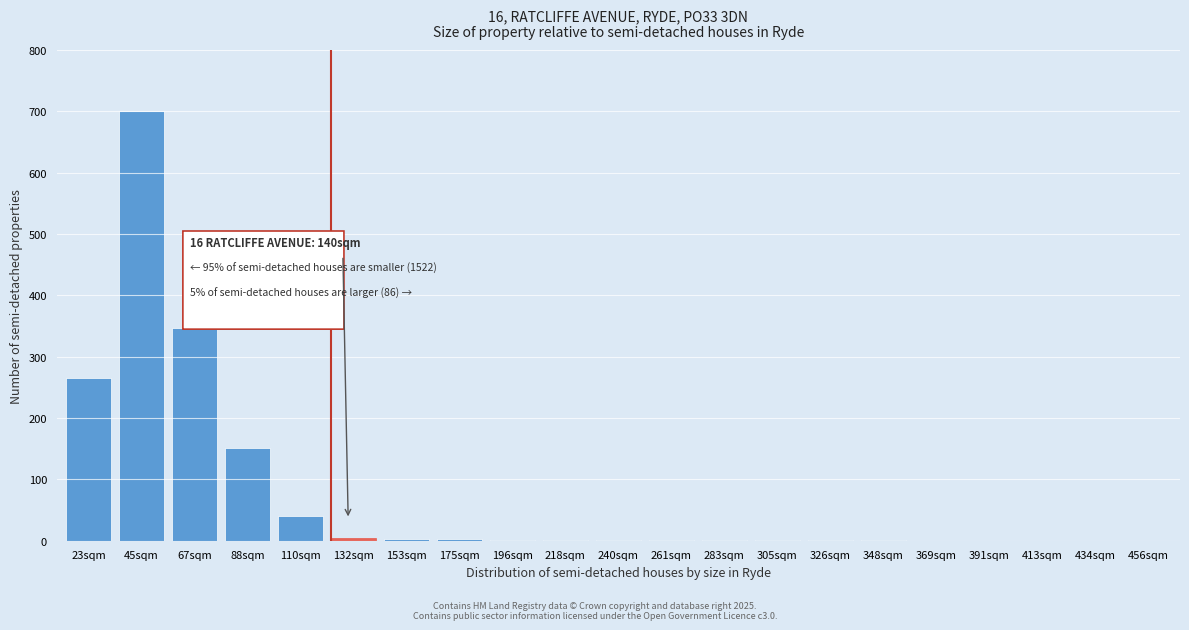

The chart shows a value of 124 at 23sqm. True or false?

False